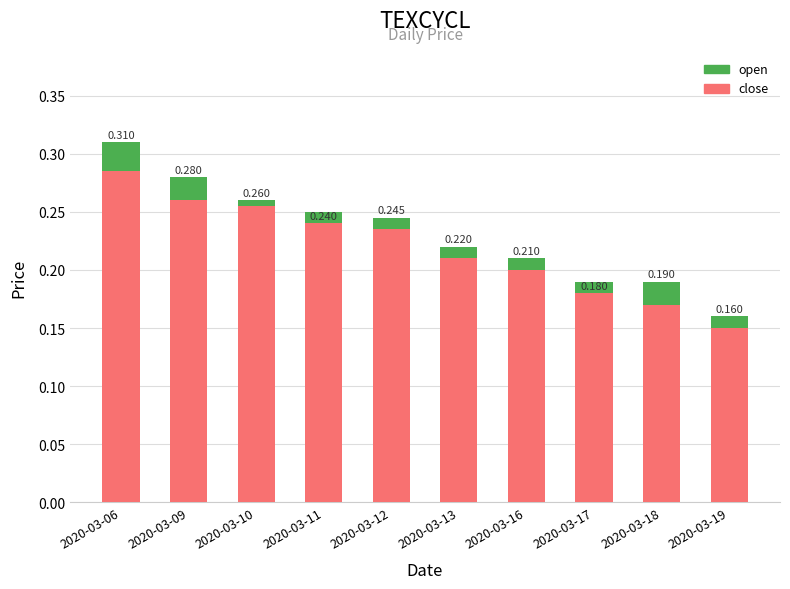

Between 2020-03-19 and 2020-03-16, which is larger?

2020-03-16